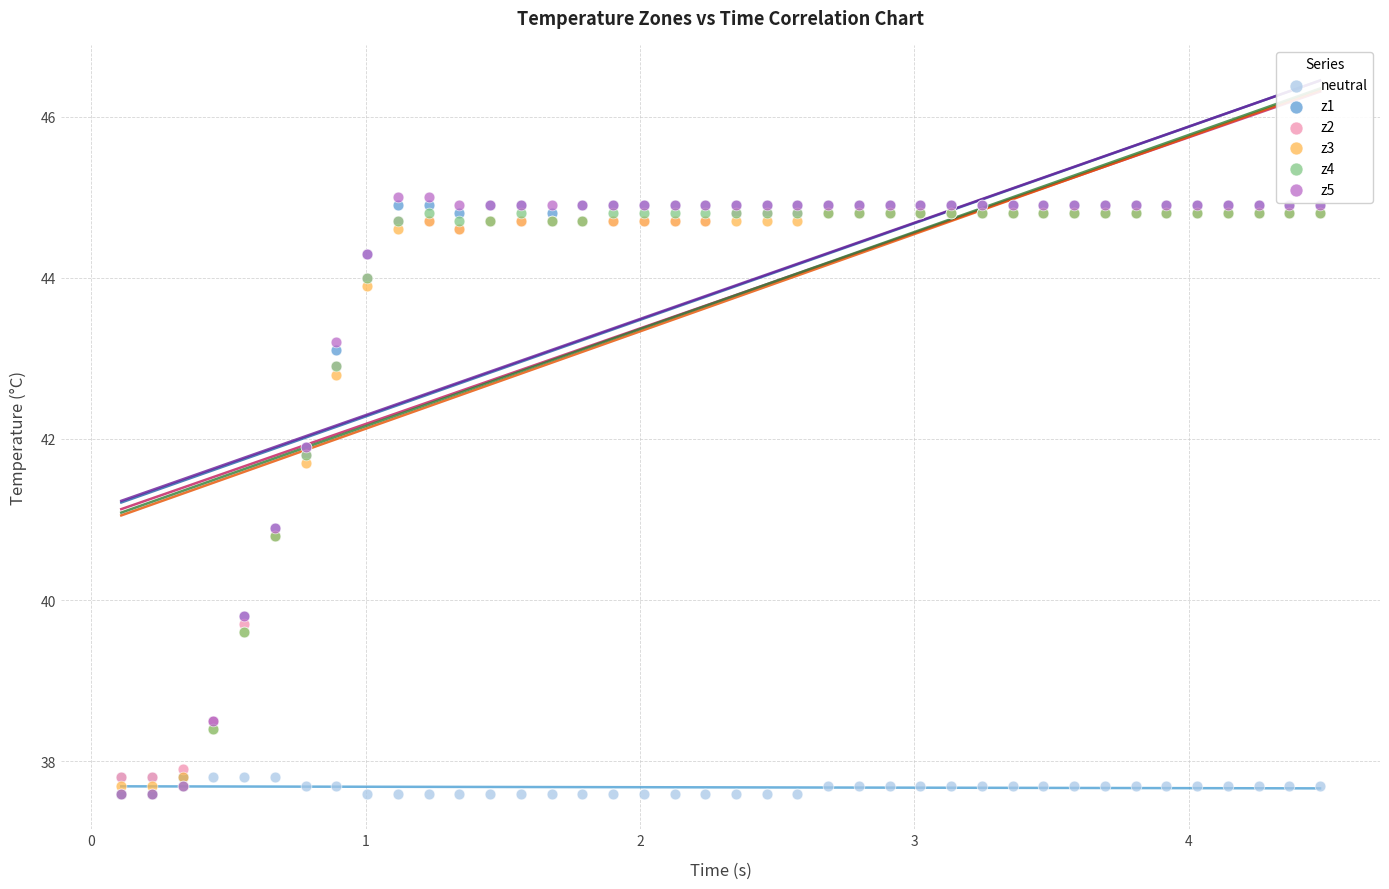

What are all the series names shown in the legend?

neutral, z1, z2, z3, z4, z5